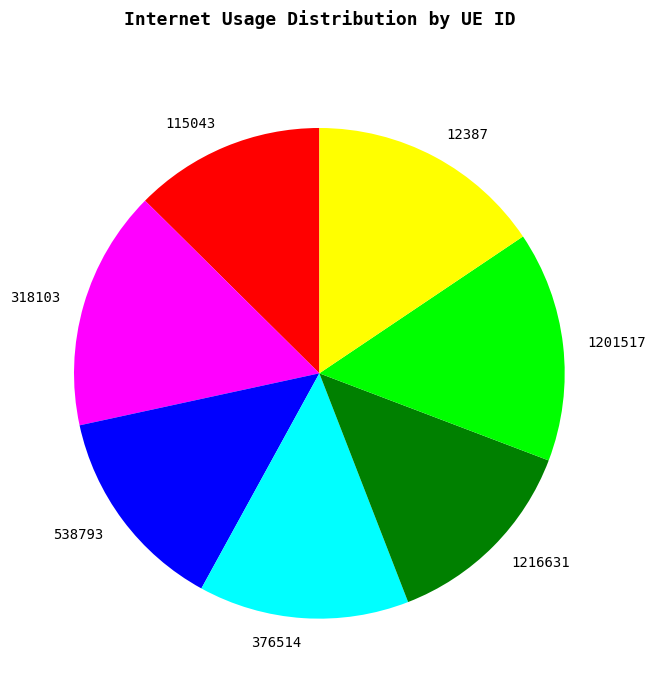

Which has a higher value, 115043 or 12387?

12387